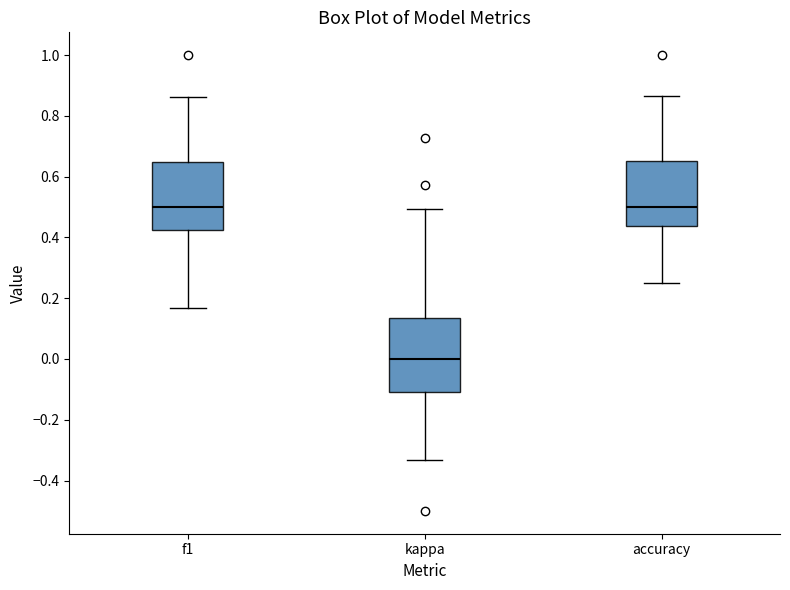

Reading left to right, read every box against the y-axis: the position of its median line, the range the box covers, and the ends of its whiskers. The values are not printed on the chart, so give them approximately, as read against the axis.

f1: median 0.50, box 0.42 to 0.64, whiskers 0.16 to 0.86
kappa: median 0.00, box -0.10 to 0.14, whiskers -0.34 to 0.50
accuracy: median 0.50, box 0.44 to 0.66, whiskers 0.26 to 0.86